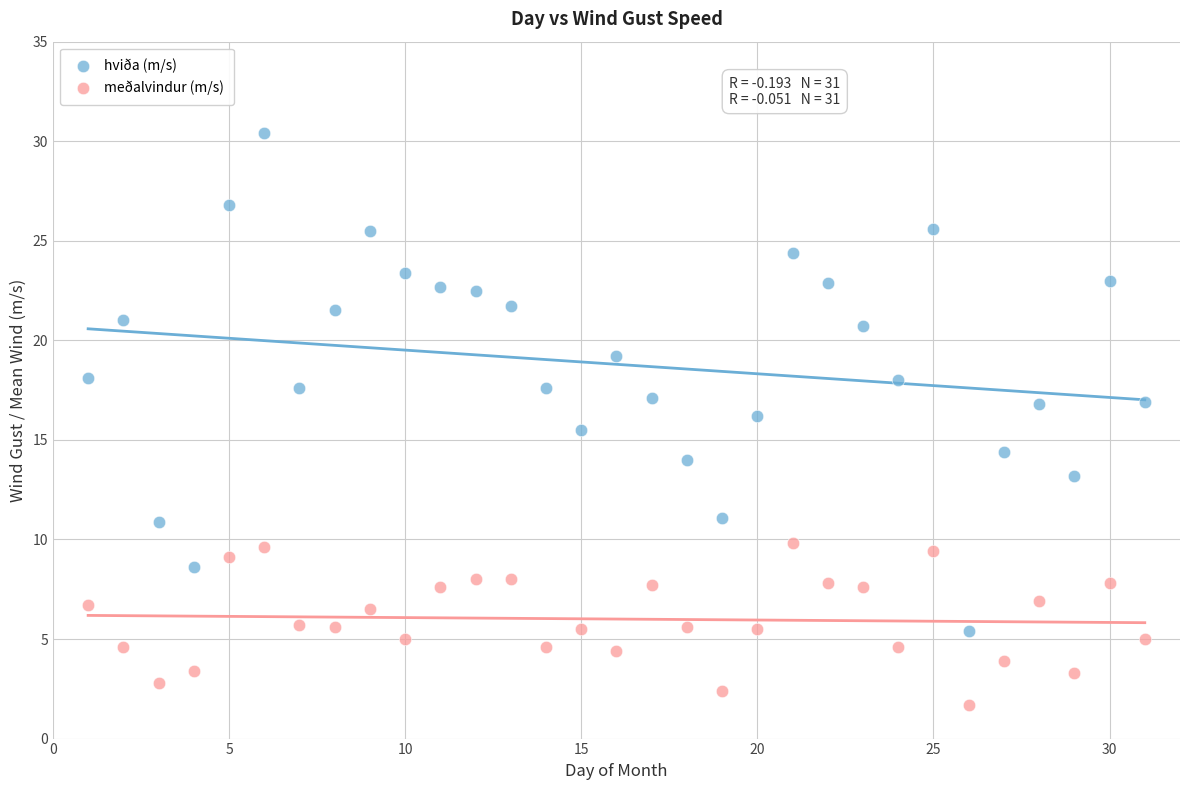

Which series reaches the minimum Y coordinate?

meðalvindur (m/s)